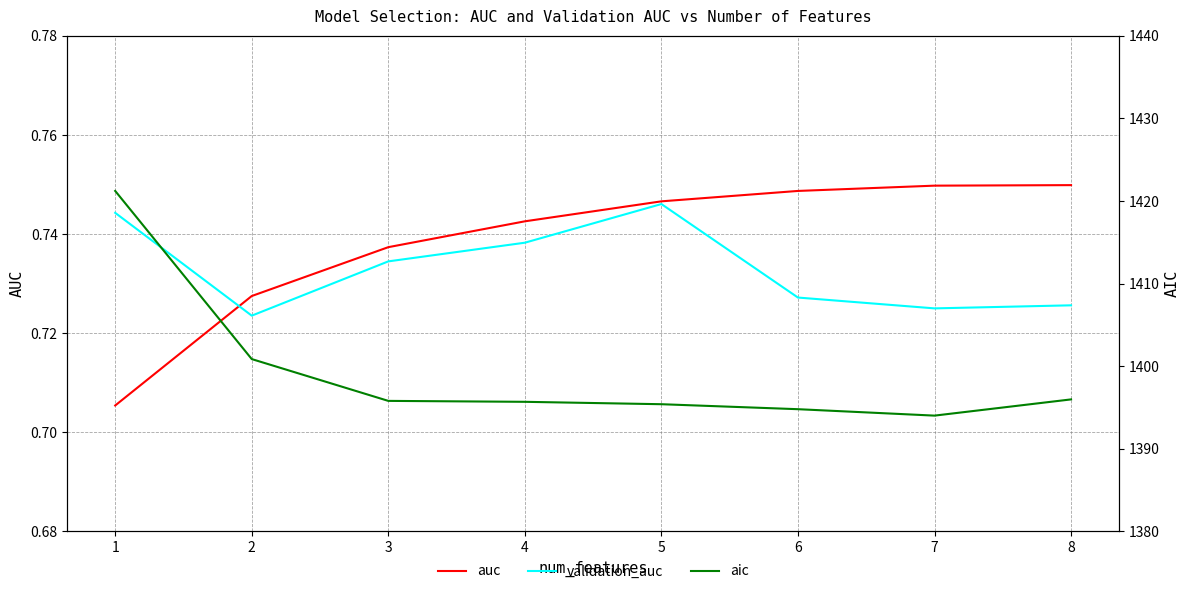

What are all the series names shown in the legend?

auc, validation_auc, aic